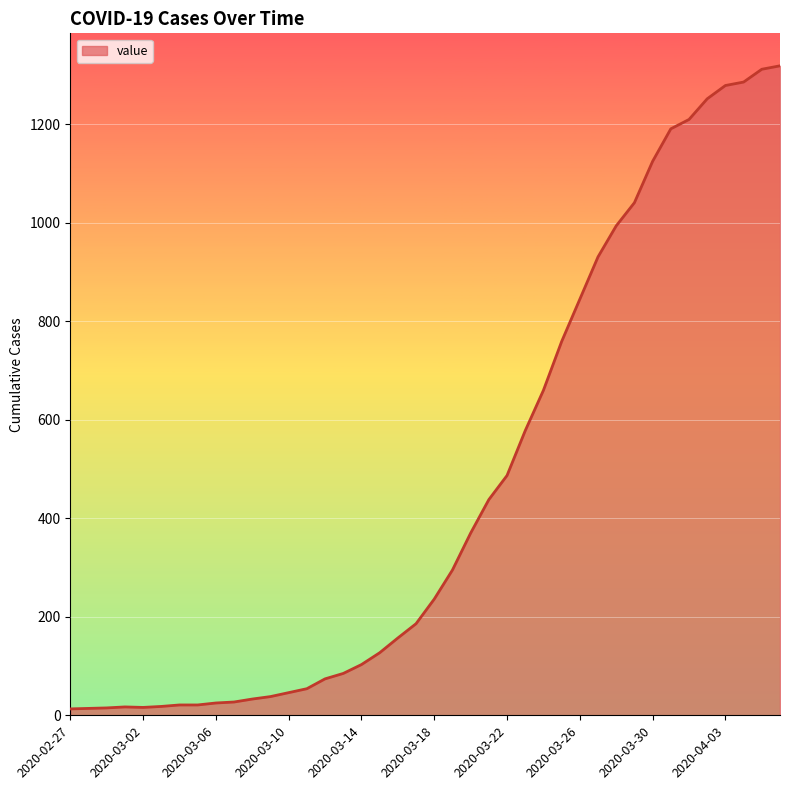

How many lines are shown in the chart?

1